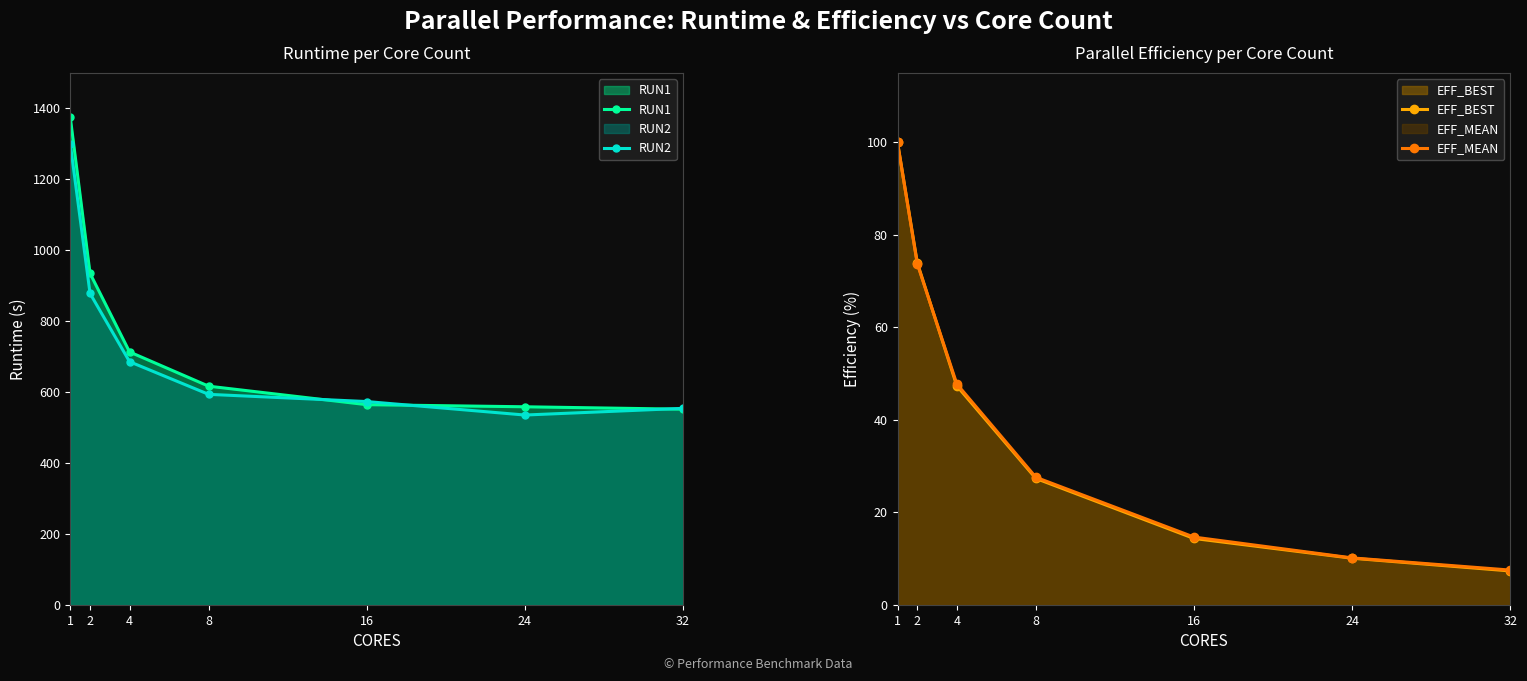

Reading left to right, extract all data points from this chart.

RUN1: 1=1374.8	2=935.0	4=713.5	8=617.0	16=564.8	24=558.9	32=552.0
RUN2: 1=1299.9	2=878.4	4=686.0	8=594.0	16=573.6	24=535.6	32=554.5
EFF_BEST: 1=100.0	2=74.0	4=47.4	8=27.4	16=14.4	24=10.1	32=7.4
EFF_MEAN: 1=100.0	2=73.8	4=47.8	8=27.6	16=14.7	24=10.2	32=7.5